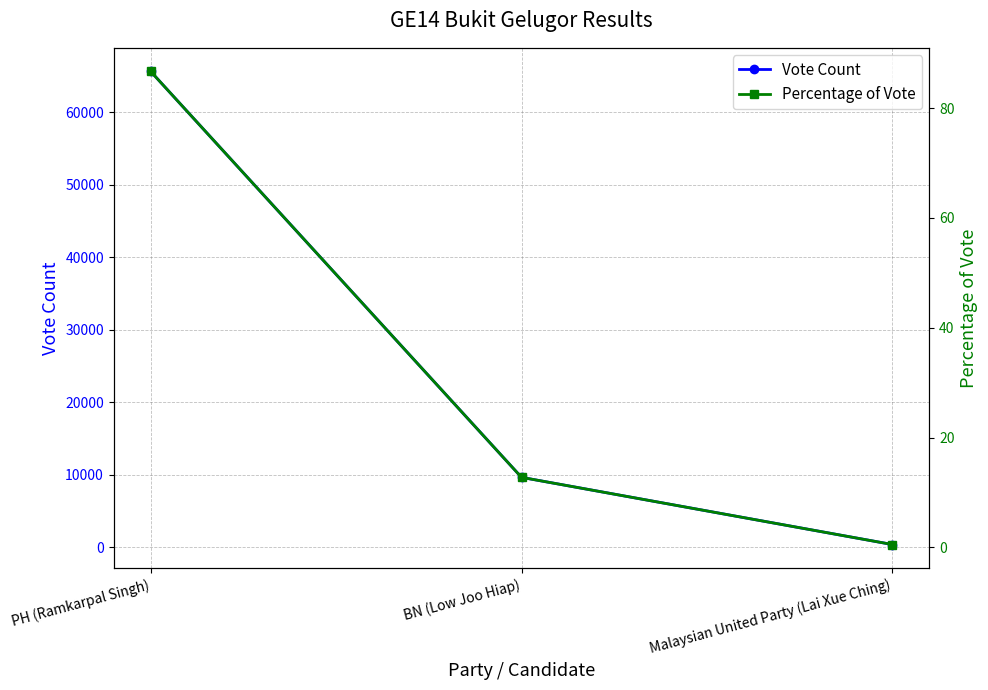

What is the value of the Percentage of Vote point at the 1st from the left?

86.7